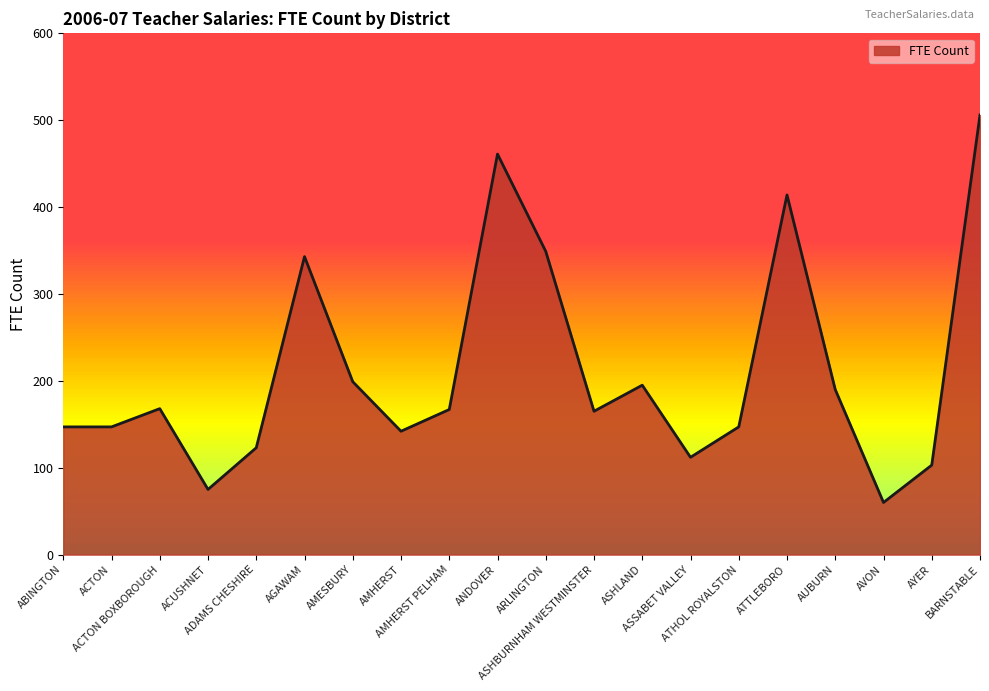

What is the maximum value shown in the chart?

506